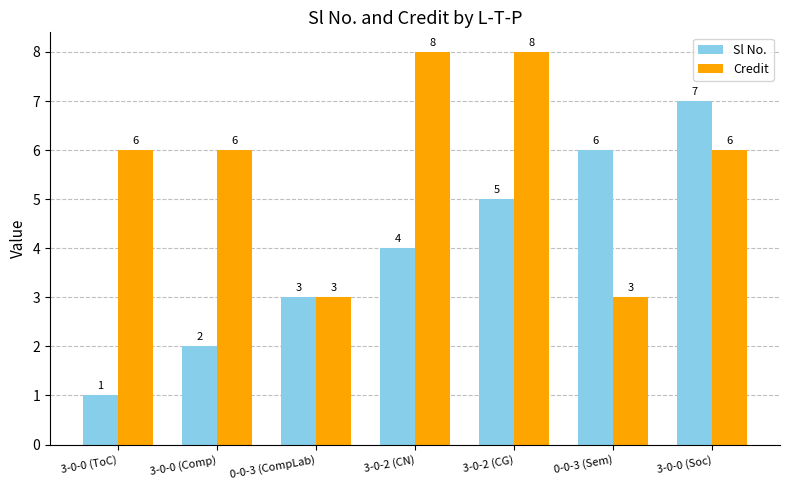

True or false: Credit has a value of 6 at 3-0-0 (Comp).

True